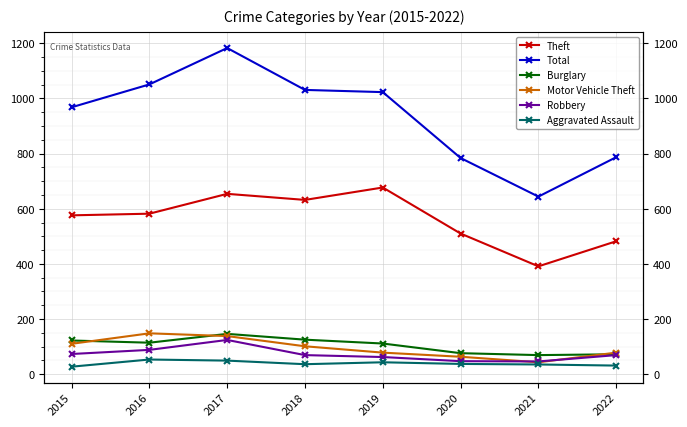

At which label is Total closest to 913?

2015